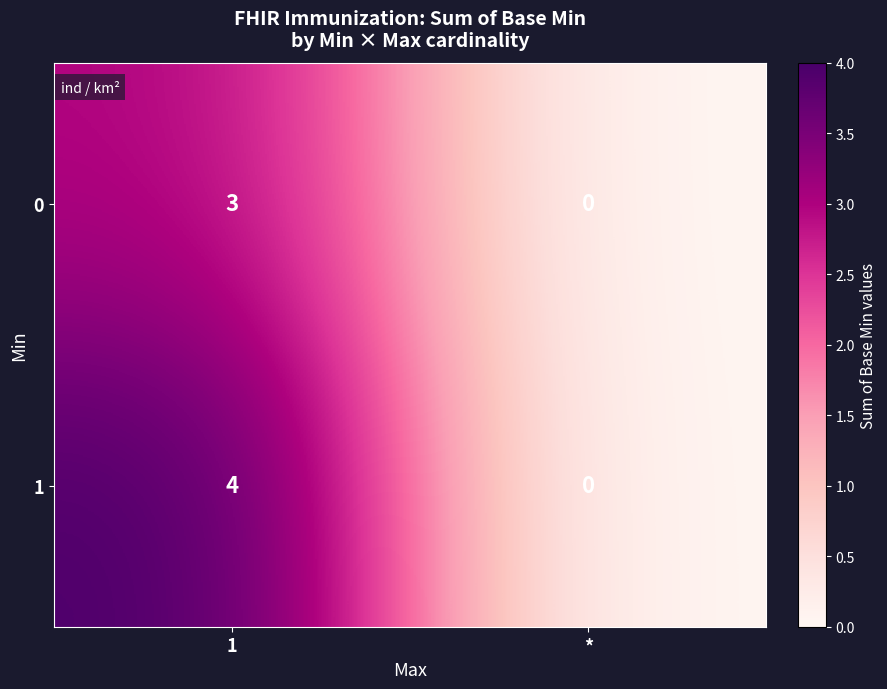

Is the value of 0 at 1 greater than the value of 1 at 1?

No